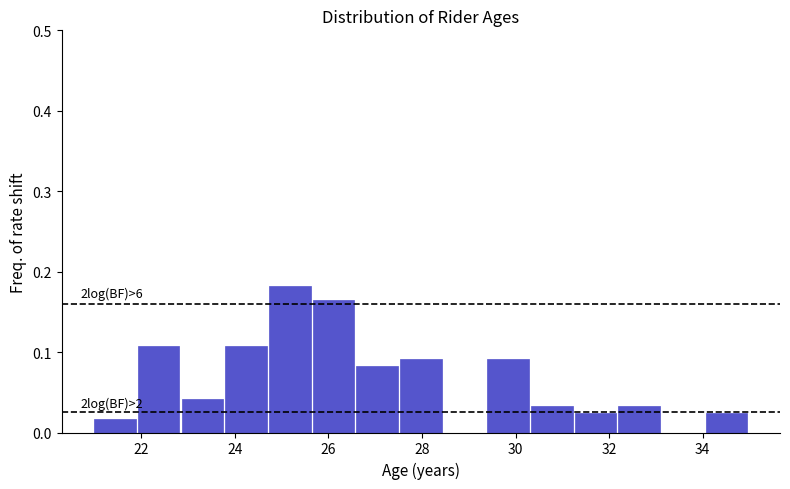

Which range on the x-axis has the tallest bar?

24.8 to 25.6